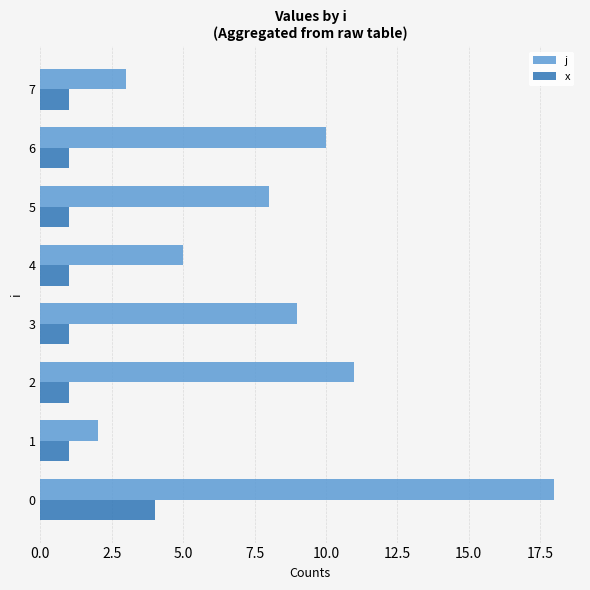

Rank the series by their maximum value, from lowest to highest.

x, j